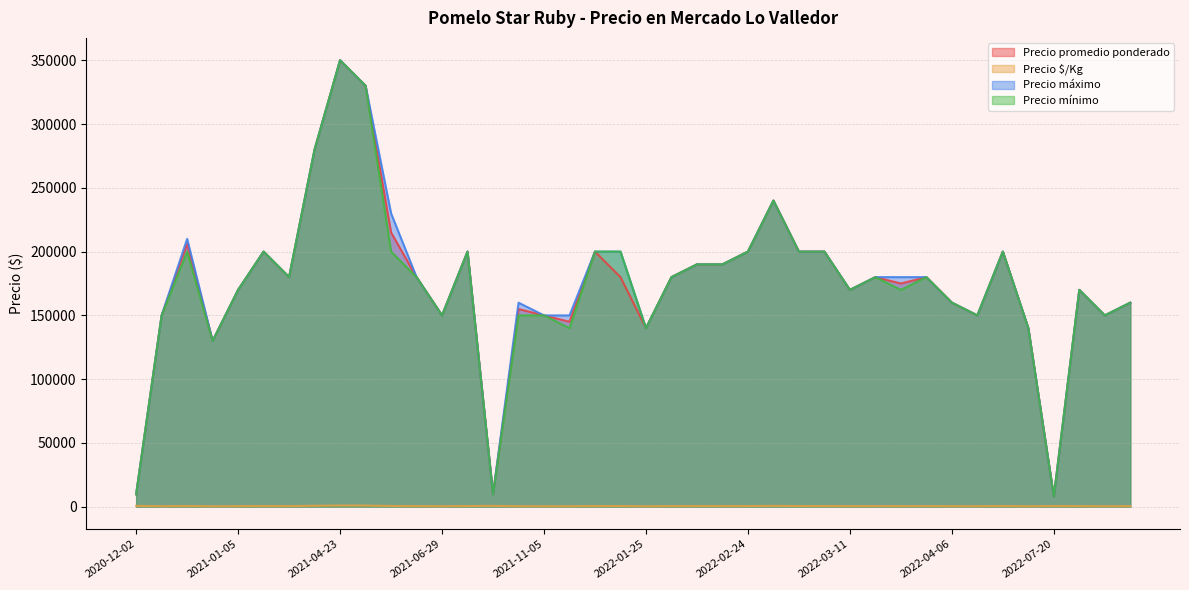

At which category is the sum across all series the highest?

2021-04-23